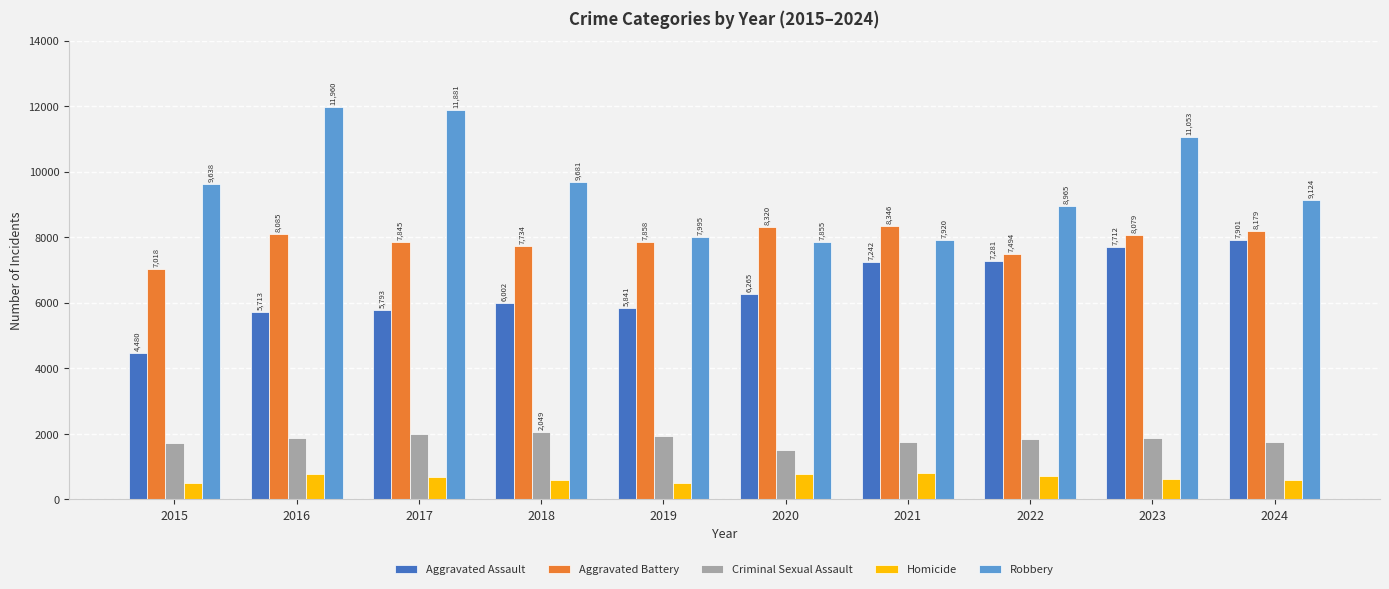

Reading left to right, transcribe all the data shown in this chart.

Aggravated Assault: 2015=4480	2016=5713	2017=5793	2018=6002	2019=5841	2020=6265	2021=7242	2022=7281	2023=7712	2024=7901
Aggravated Battery: 2015=7018	2016=8085	2017=7845	2018=7734	2019=7858	2020=8320	2021=8346	2022=7494	2023=8079	2024=8179
Criminal Sexual Assault: 2015=1708	2016=1869	2017=1992	2018=2049	2019=1928	2020=1501	2021=1754	2022=1834	2023=1864	2024=1762
Homicide: 2015=496	2016=786	2017=672	2018=588	2019=499	2020=787	2021=805	2022=727	2023=629	2024=587
Robbery: 2015=9638	2016=11960	2017=11881	2018=9681	2019=7995	2020=7855	2021=7920	2022=8965	2023=11053	2024=9124